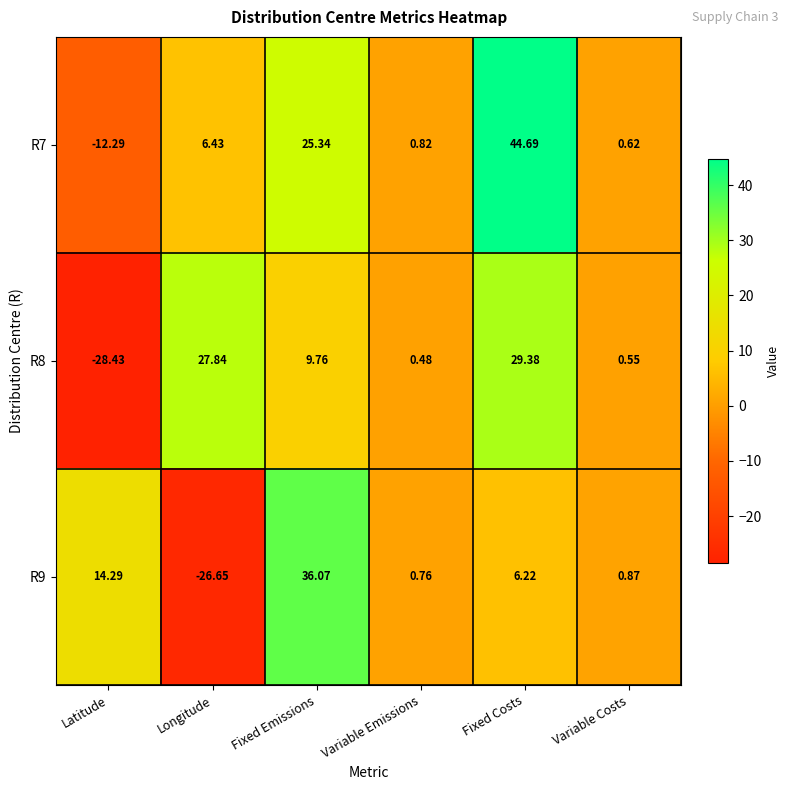

List the series in order of their peak value, highest first.

R7, R9, R8